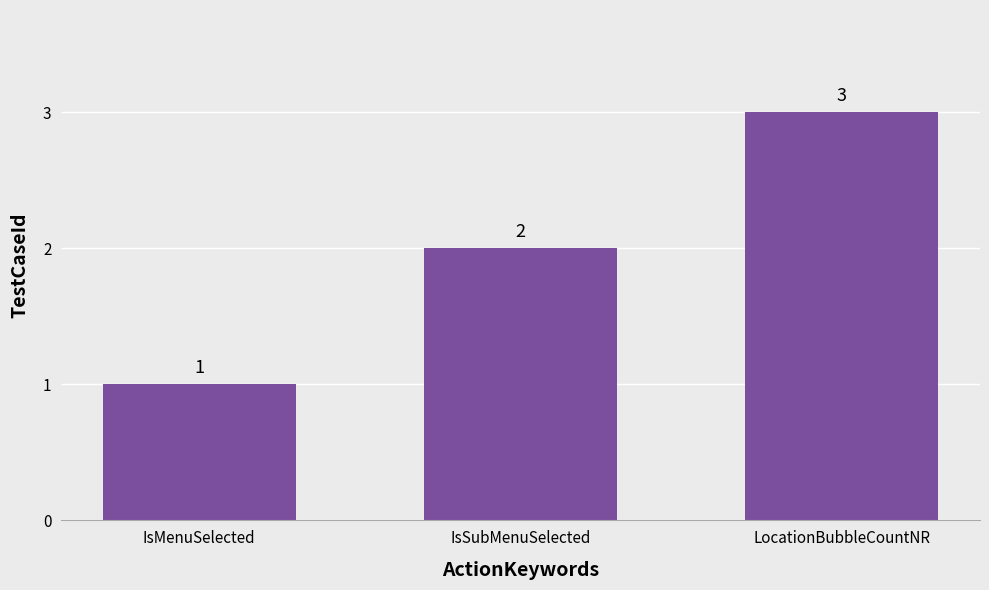

Count the number of categories in the chart.

3